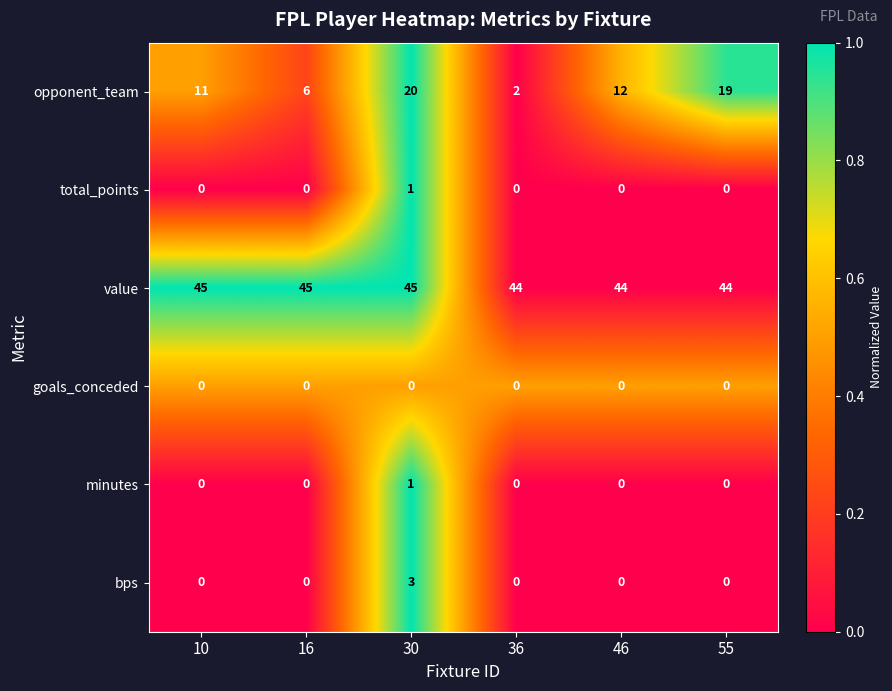

What is the average value of the opponent_team series?

12